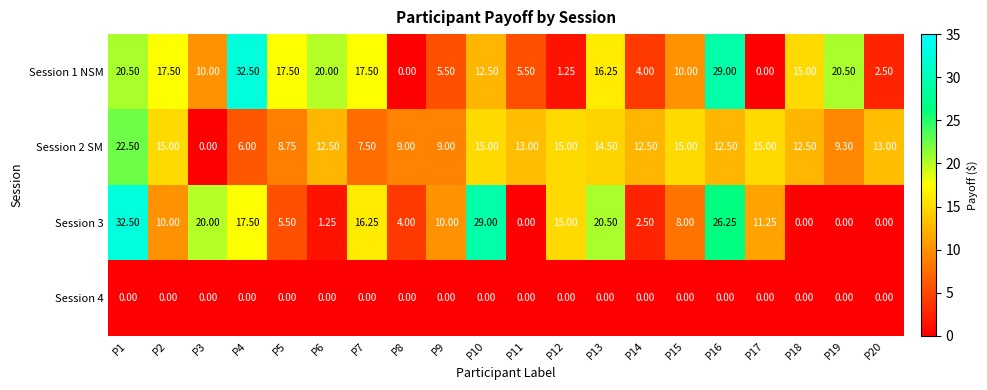

What is the spread (max minus min) of values at P12?

15.0